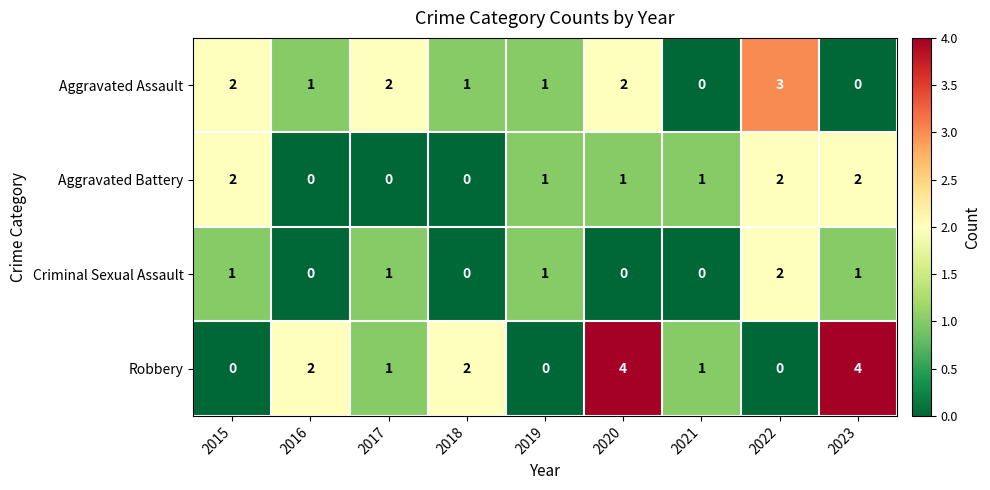

How many Criminal Sexual Assault values are between 0 and 1?

8